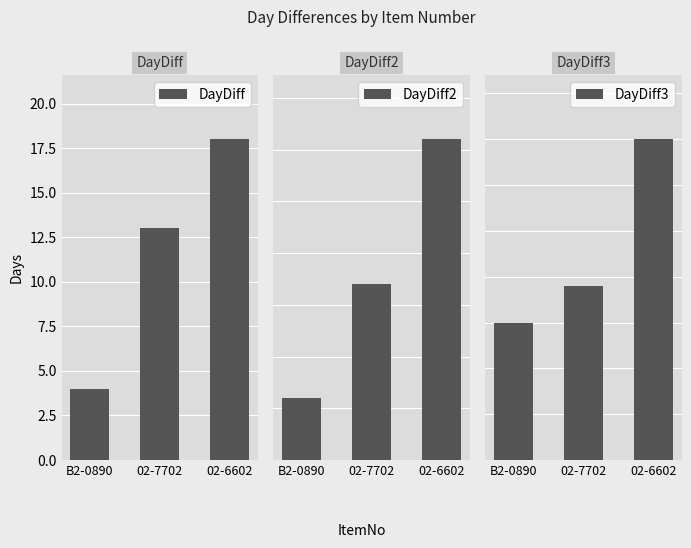

What is the average value of the DayDiff series?

12